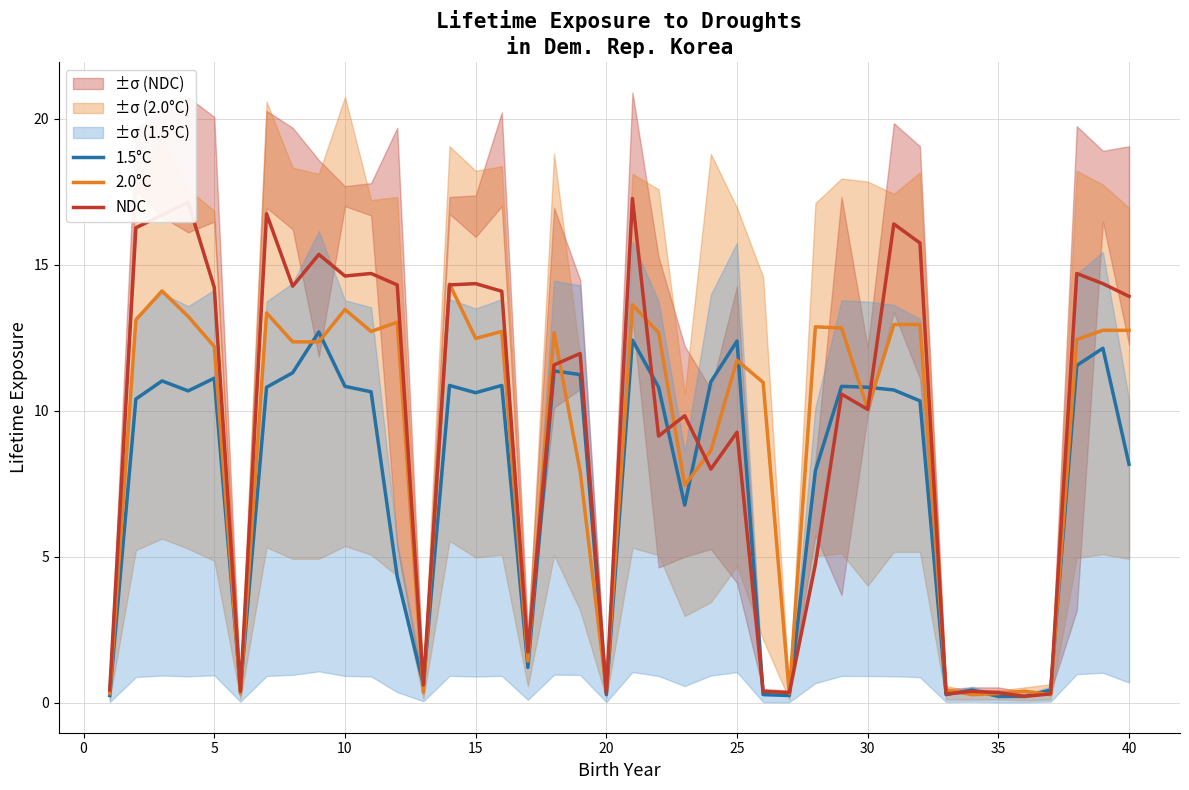

What is the maximum value for 2.0°C?

14.3